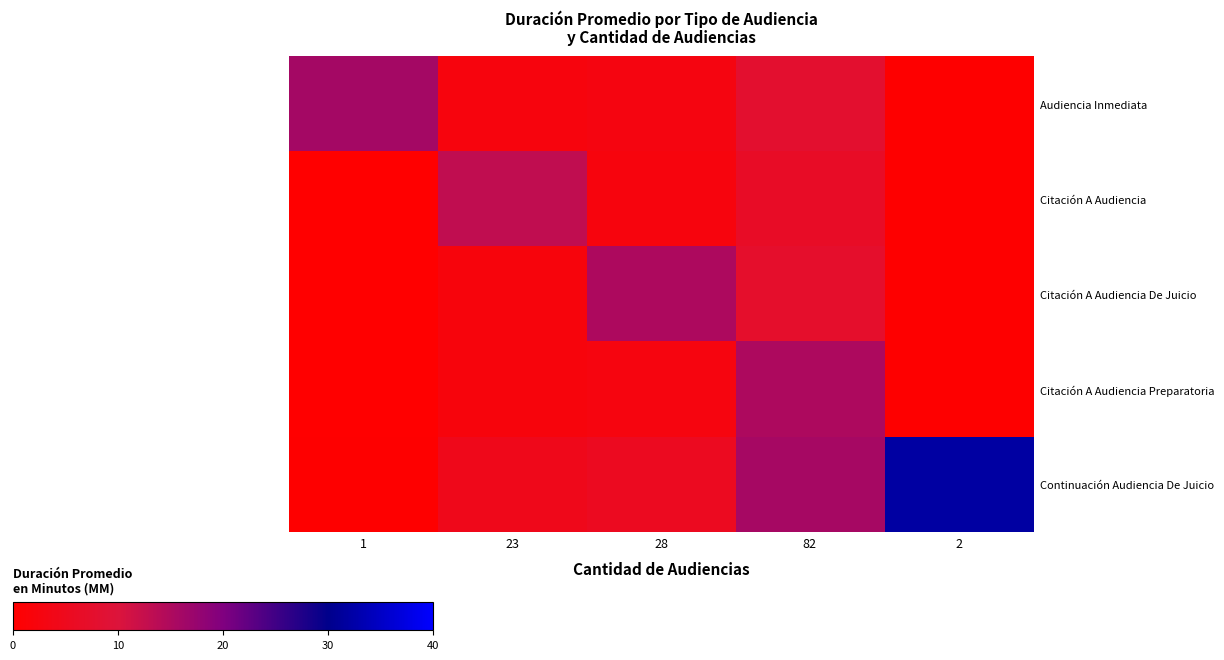

Is the value of Audiencia Inmediata at 1 greater than the value of Citación A Audiencia at 23?

Yes